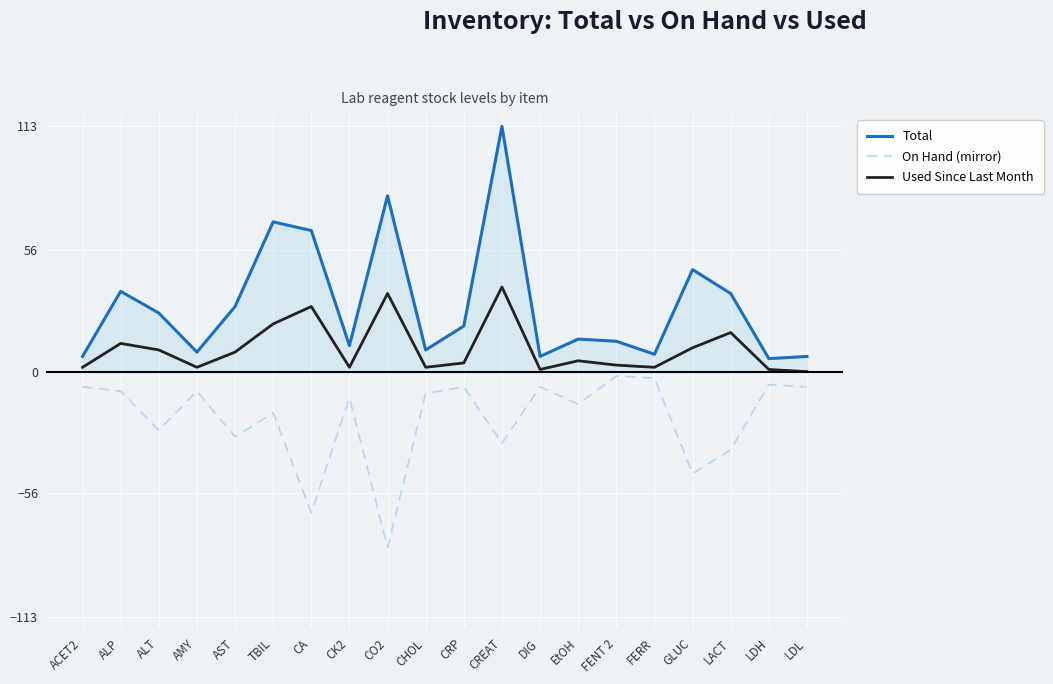

Which series has the largest range (max minus min)?

Total